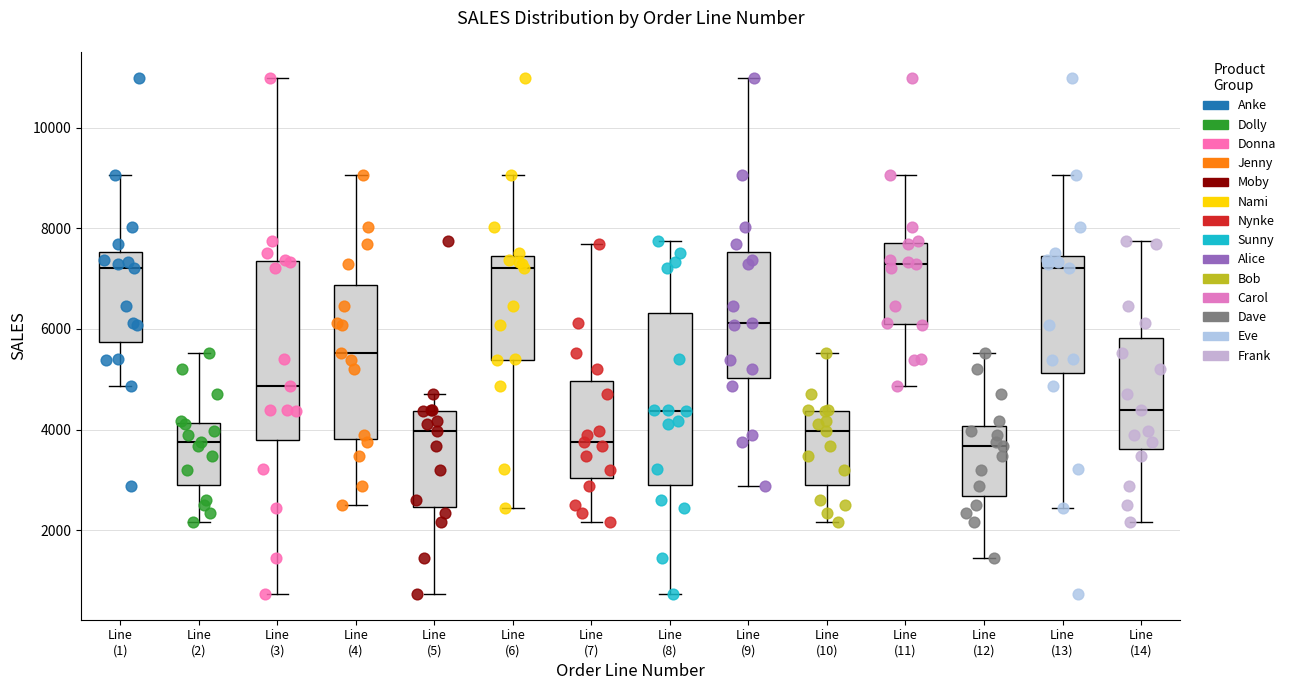

Where is the lower edge of the box for Line (11) on the y-axis? The values are not printed on the chart, so give them approximately, as read against the axis.

6000